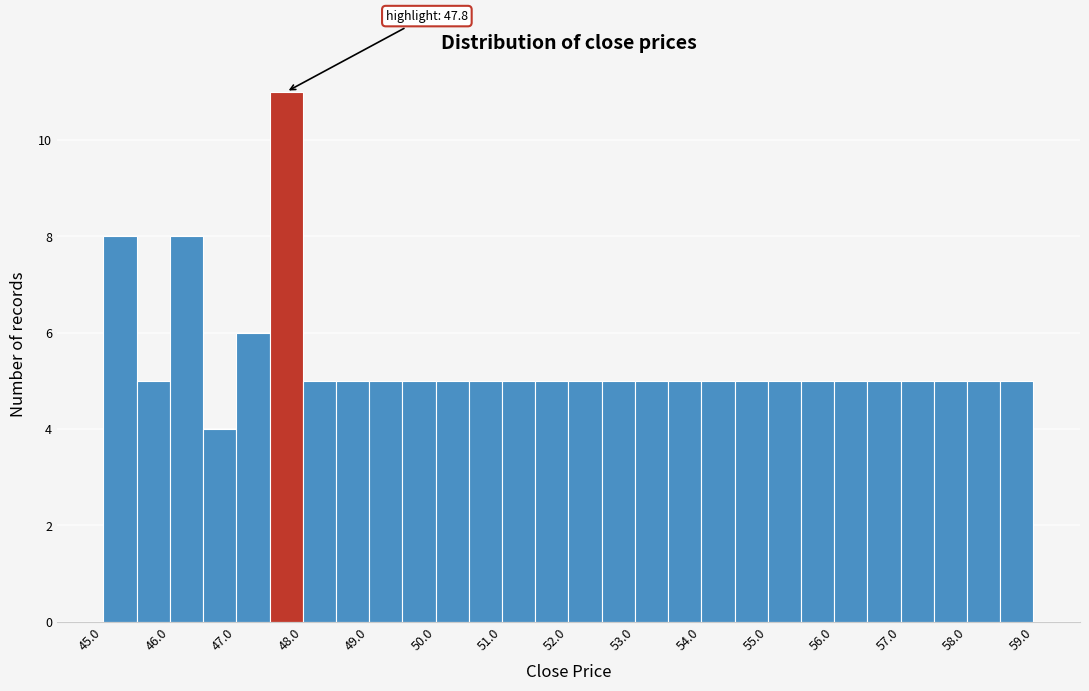

Over which range of the x-axis is the bar tallest?

47.5 to 48.0